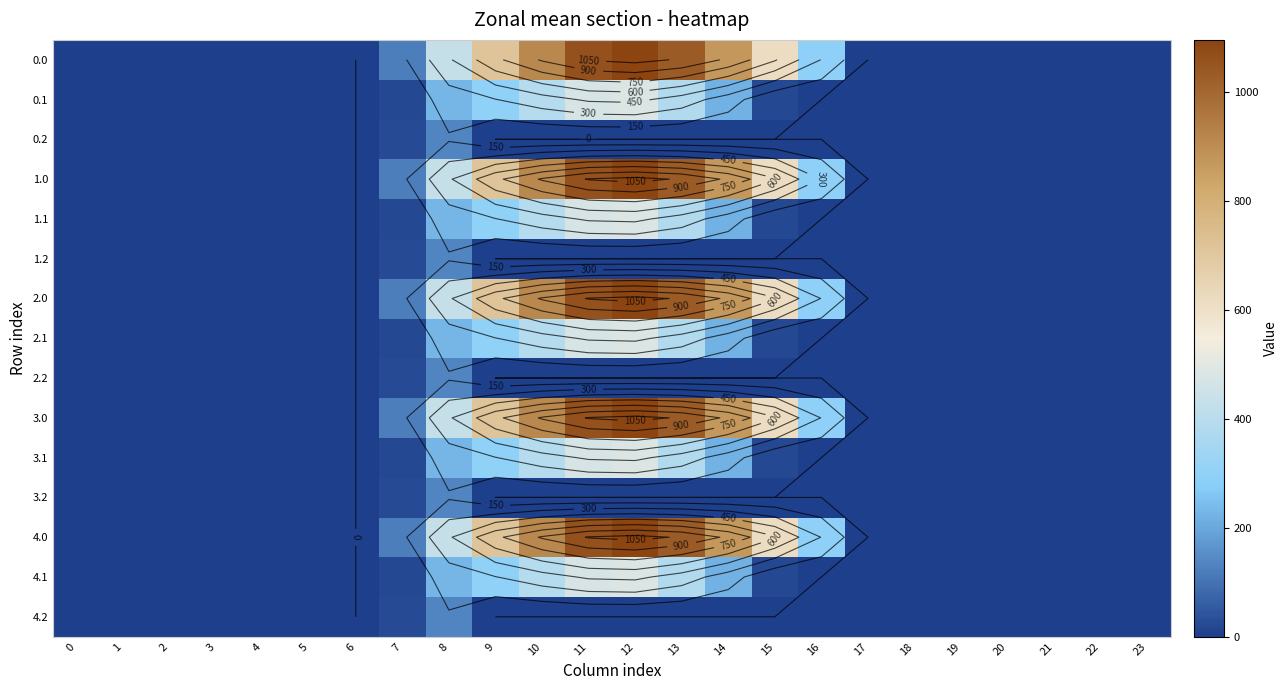

The value of 3.2 at 14 is 0.0. True or false?

True